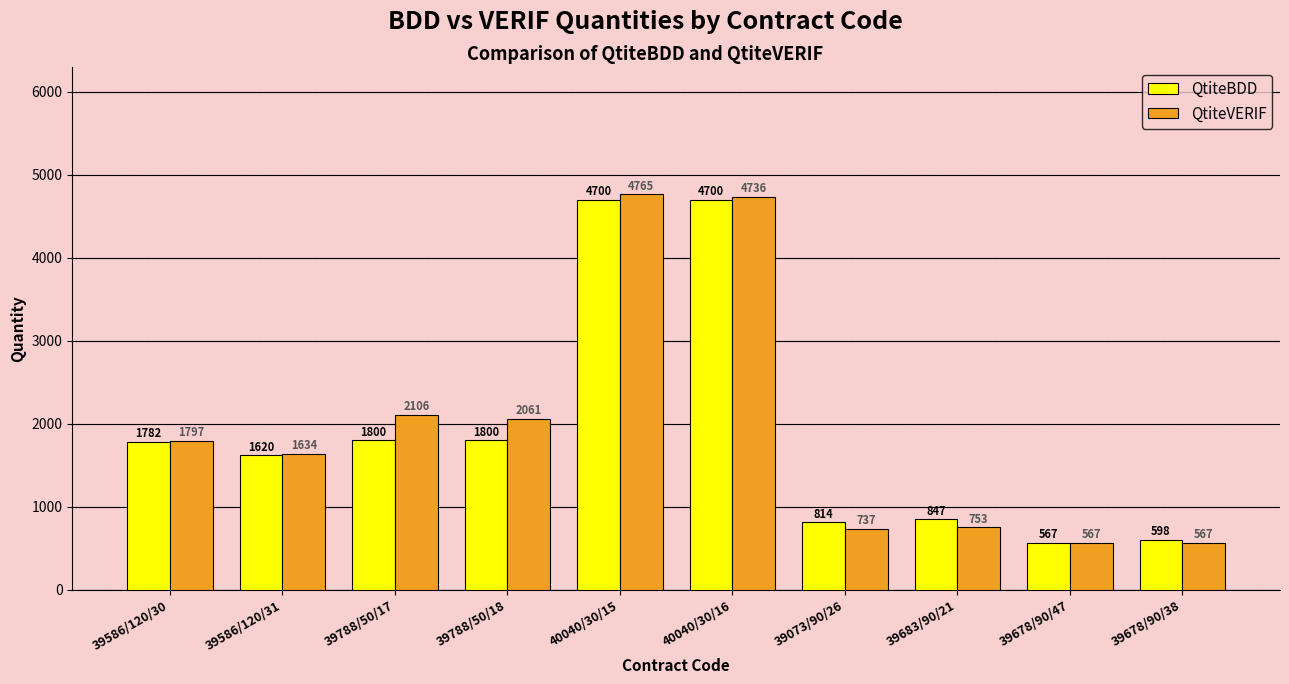

What is the sum of the QtiteBDD values at 39788/50/17 and 40040/30/15?

6500